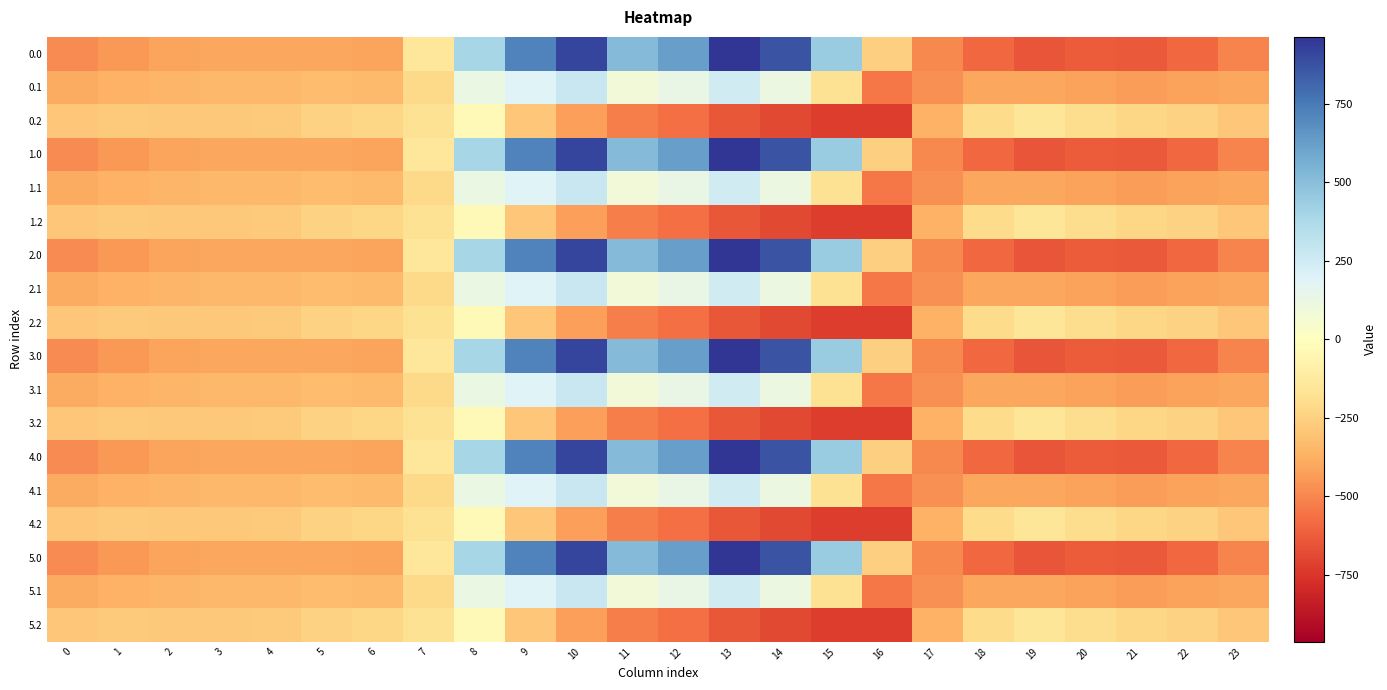

What is the spread (max minus min) of values at 18?

376.7